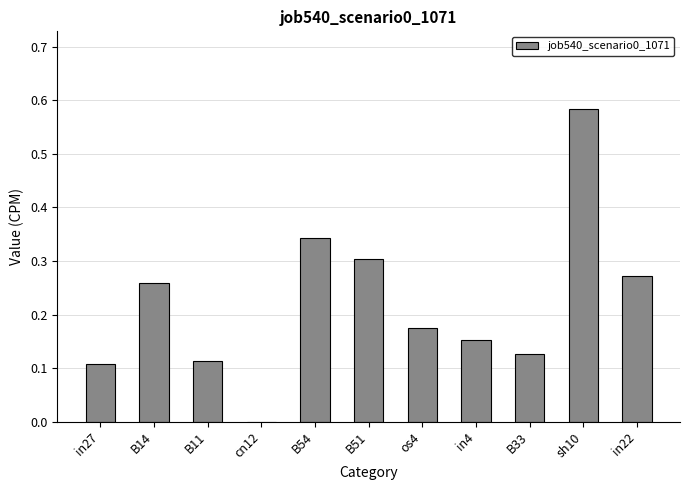

Which label corresponds to the largest value in the chart?

sh10